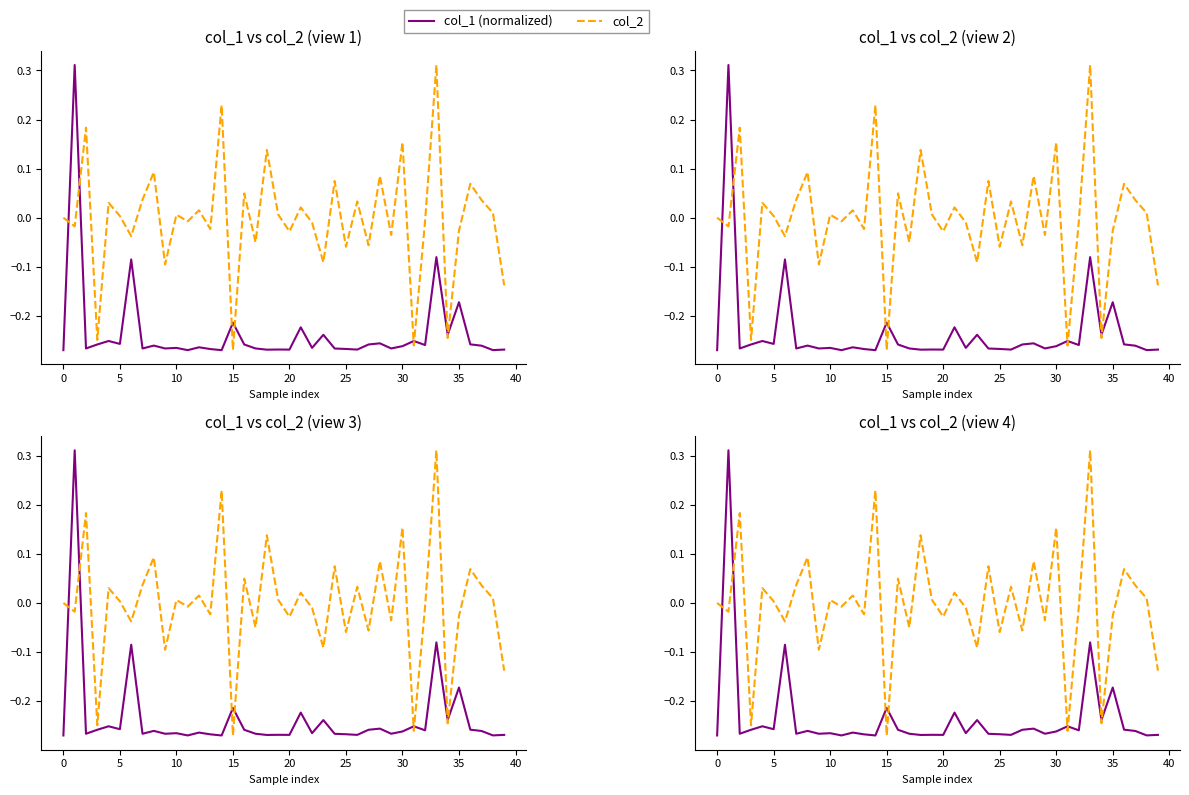

How many values in col_2 are above zero?

20